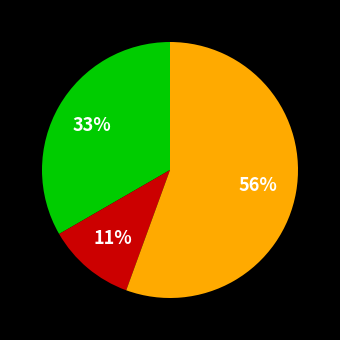

To the nearest percent, what is the average slice percentage?

33%